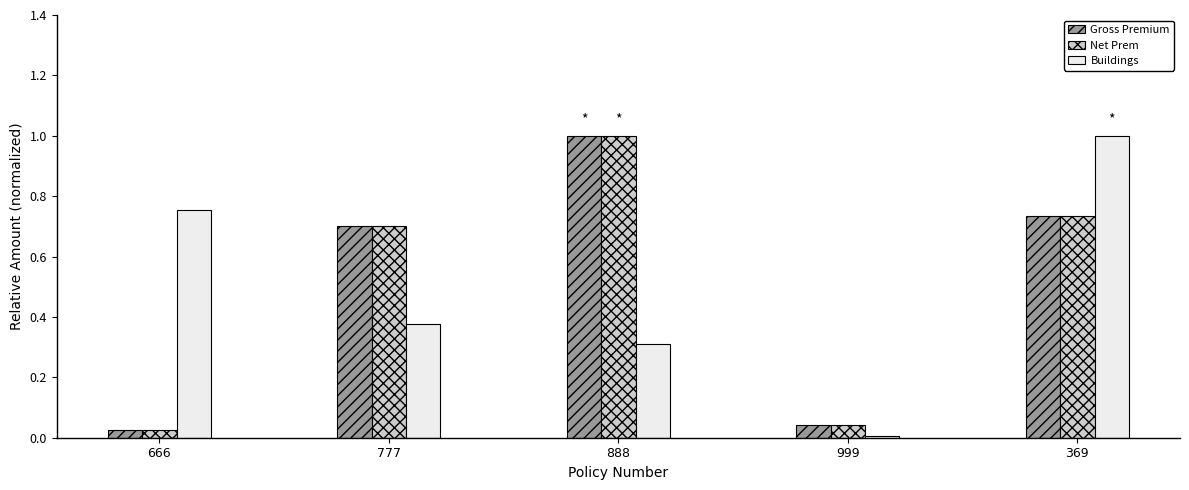

At which category does the chart reach its minimum across all series?

999